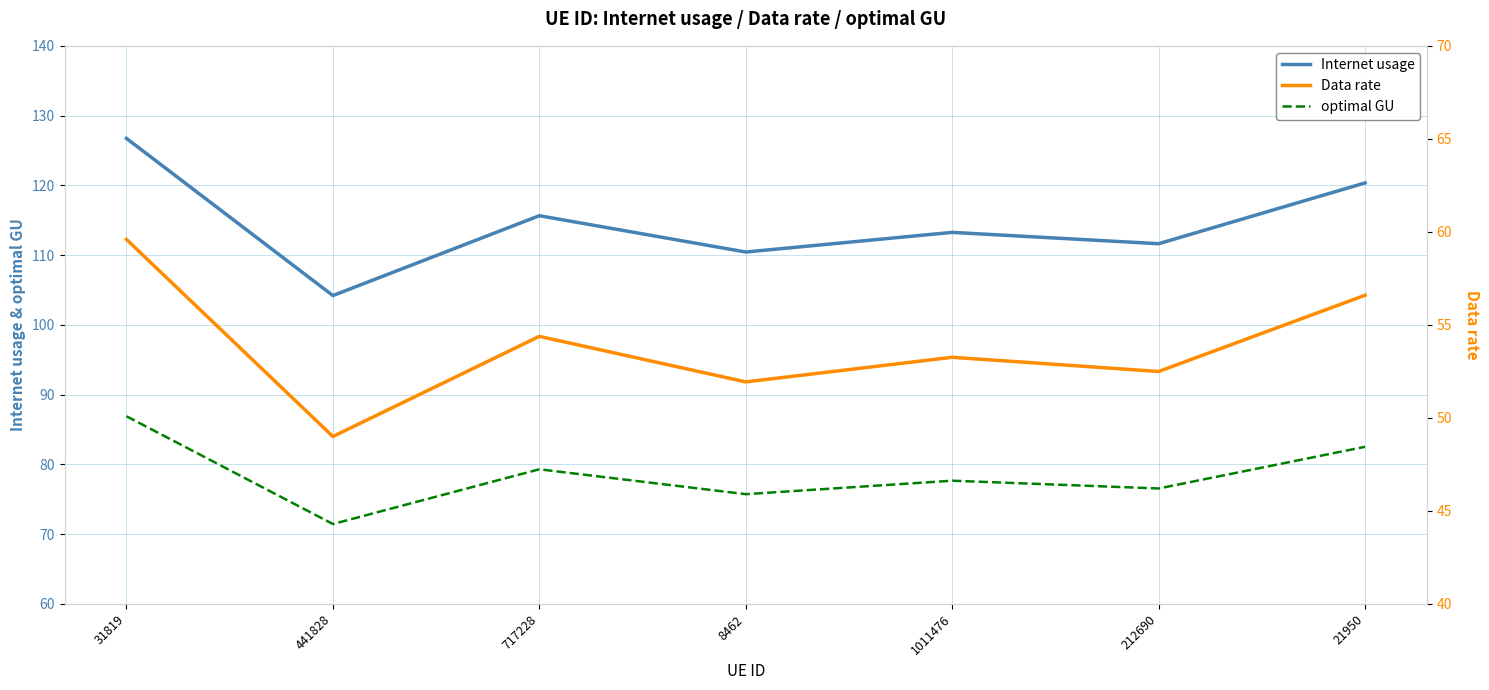

Which series has the largest total across all categories?

Internet usage